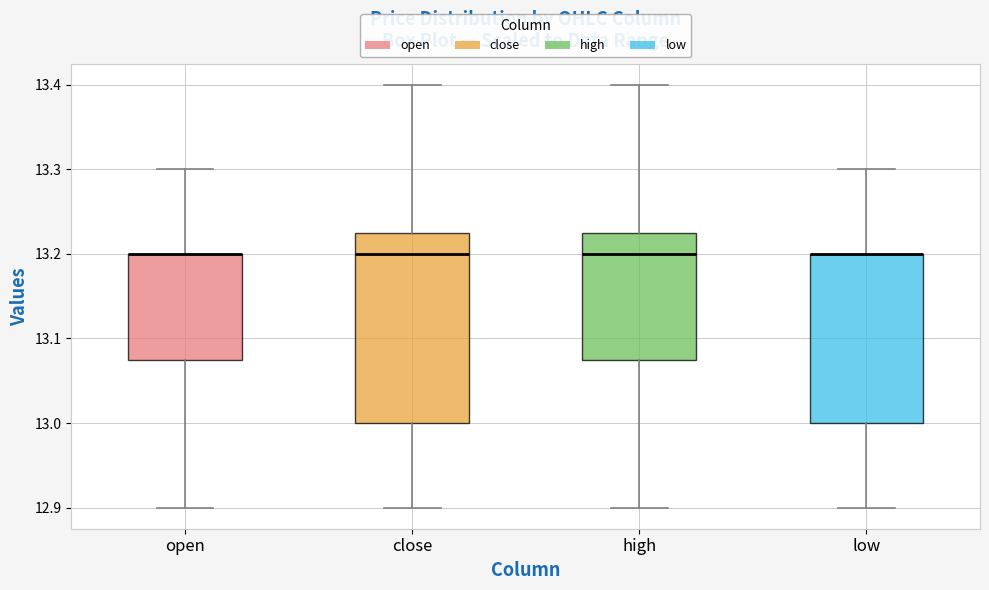

Comparing the boxes themselves (not the whiskers), which one is the tallest?

close